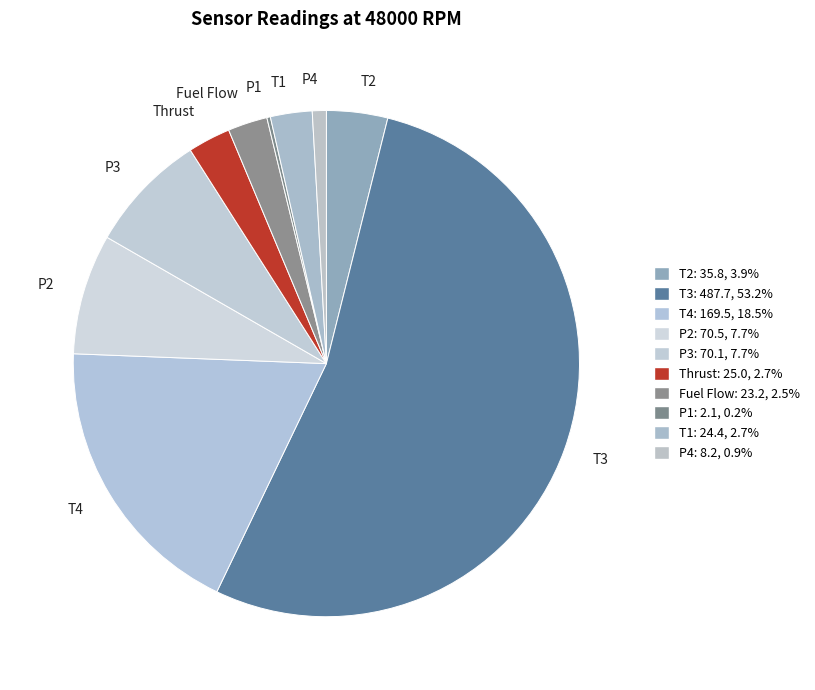

What is the largest slice in the pie chart?

T3